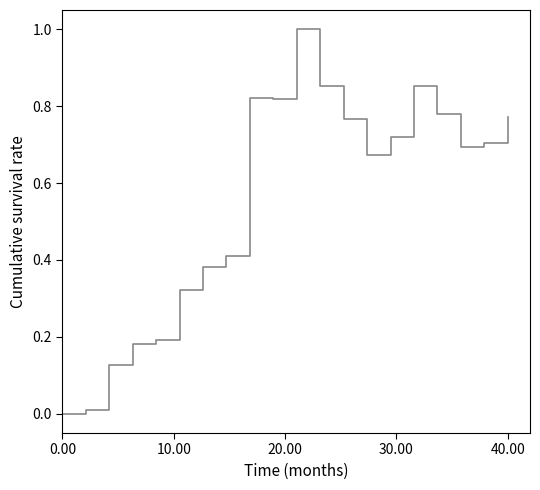

True or false: the data shows 0.4 at 33.

False